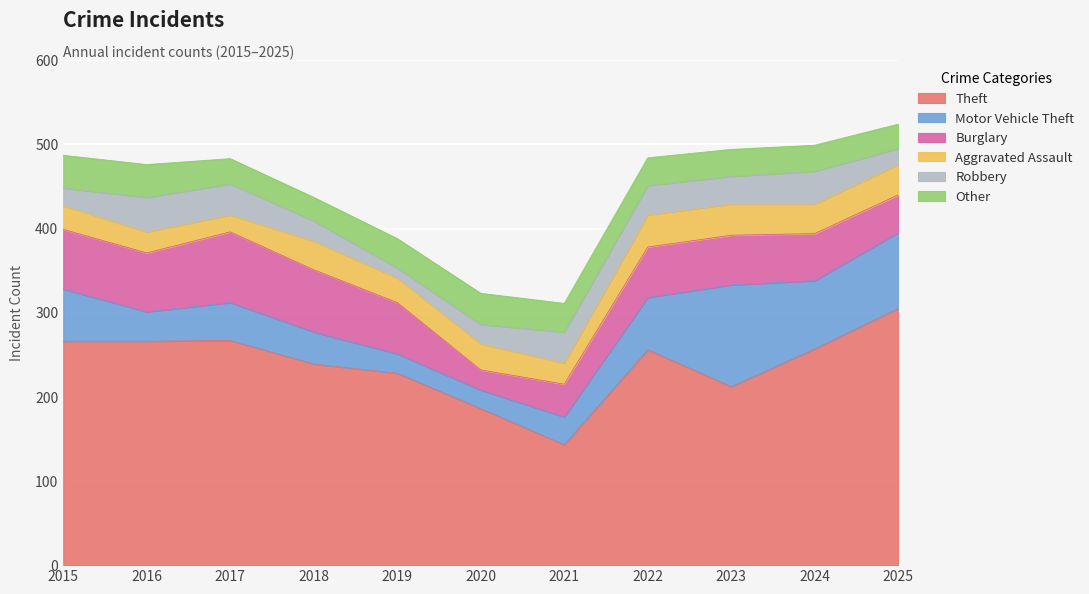

Is it true that Other equals 34 at 2021?

True